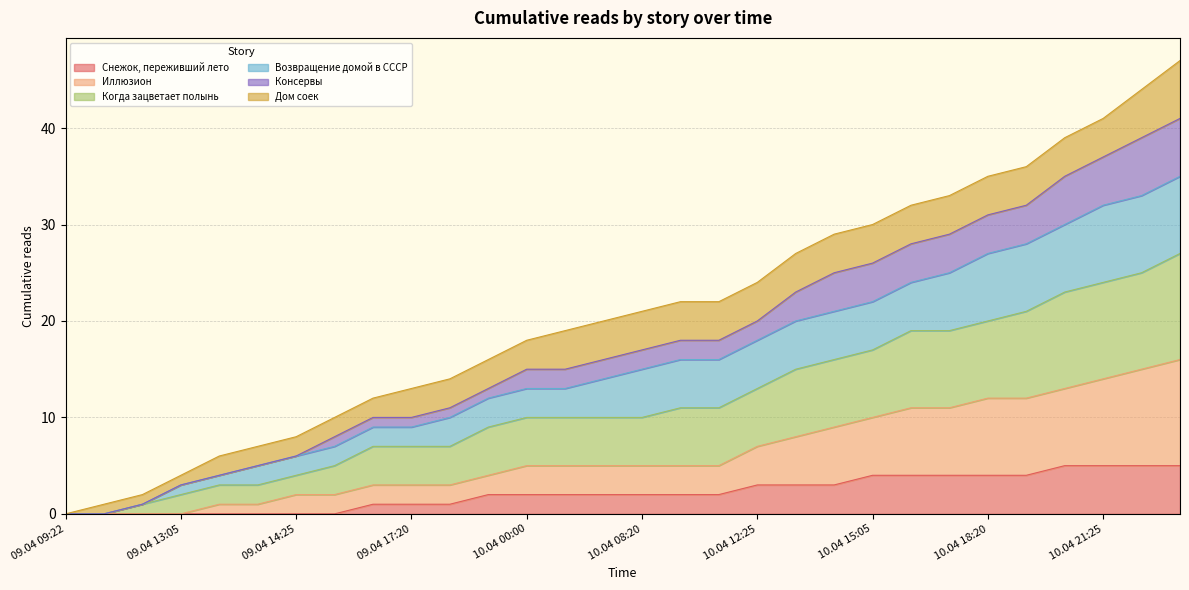

The Снежок, переживший лето series shows 0 at 09.04 13:05. True or false?

True